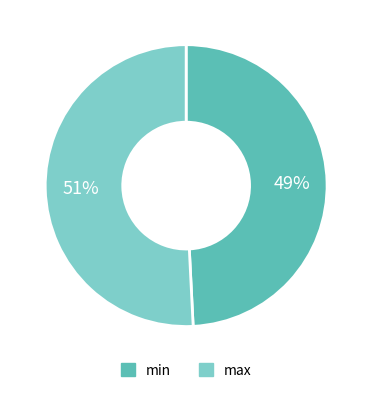

Count the number of slices in the pie.

2